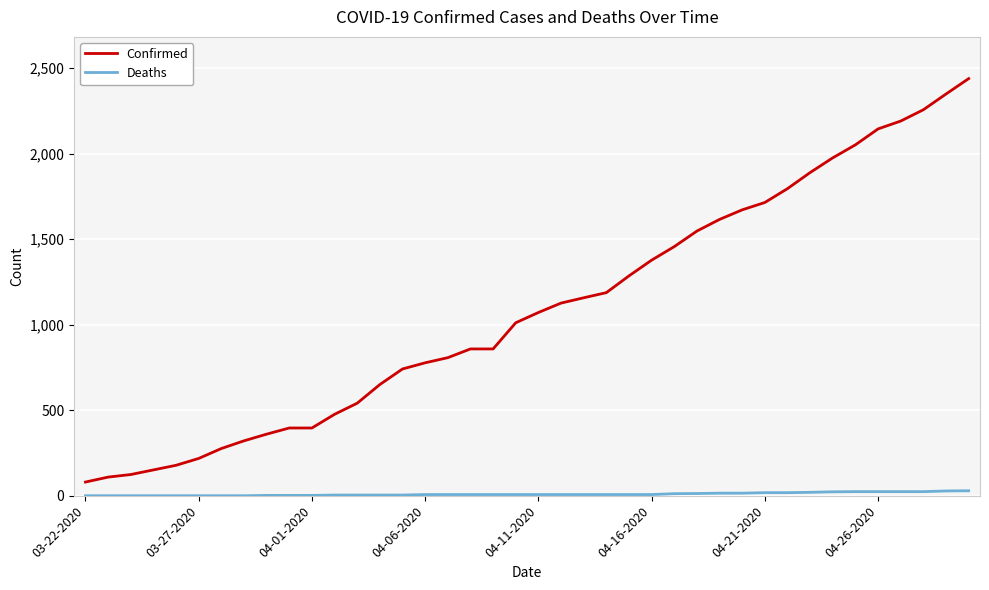

At how many categories does at least one series exceed 632?

27